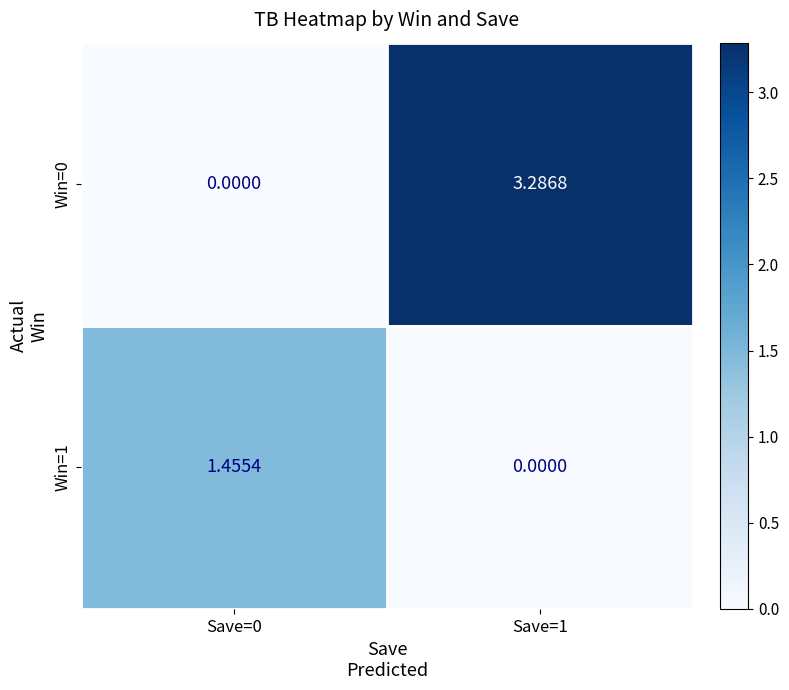

At Save=1, list the series in order from smallest to largest.

Win=1, Win=0